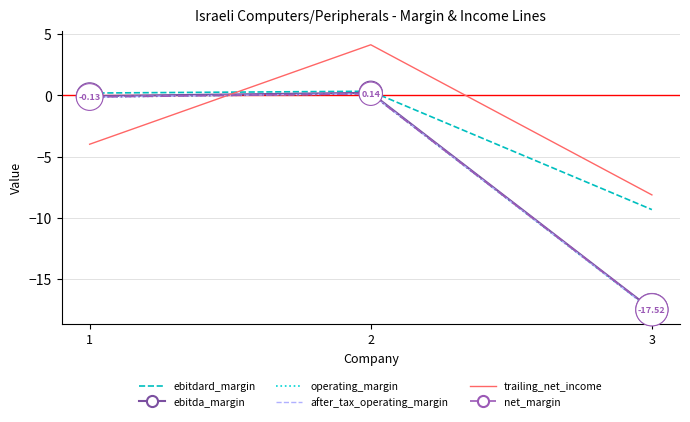

Which series has the largest total across all categories?

trailing_net_income